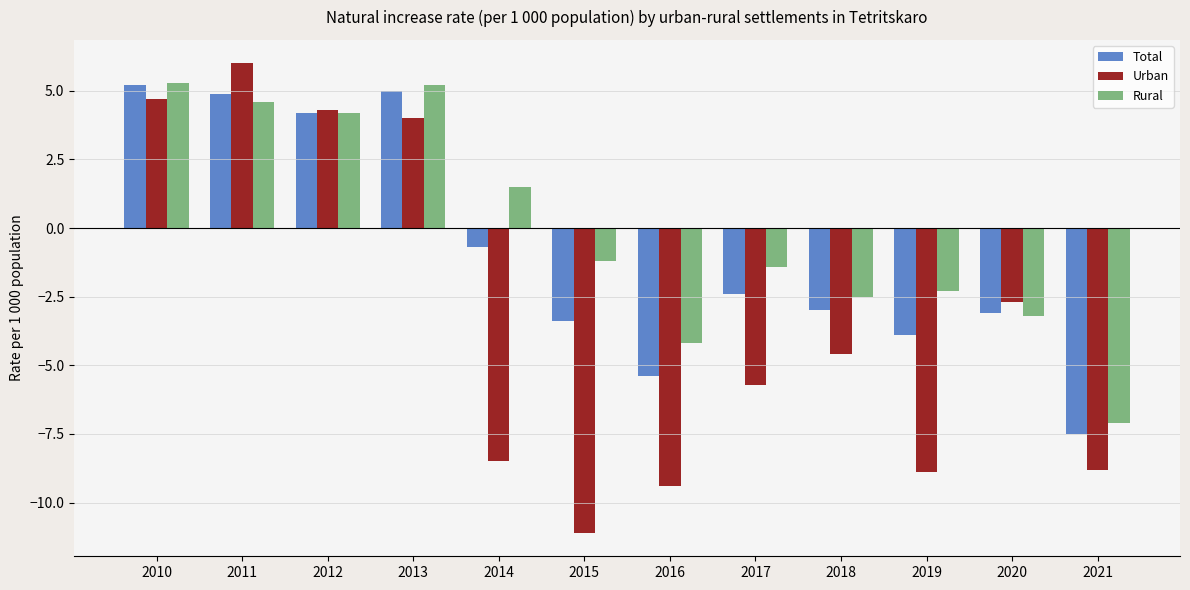

The Total series shows -3.4 at 2015. True or false?

True